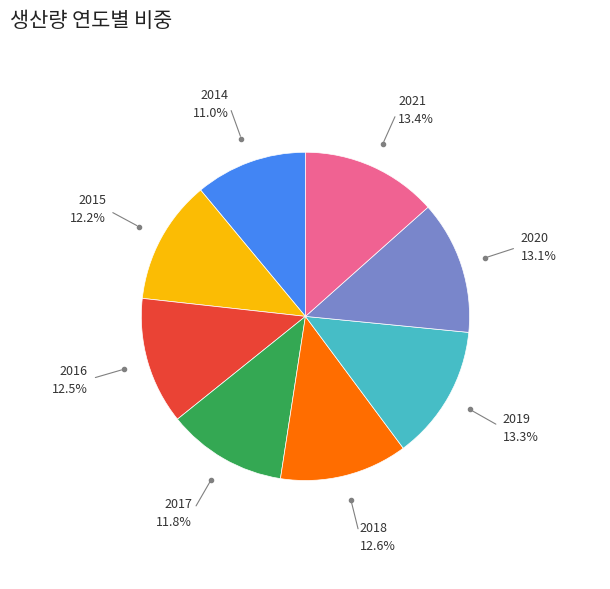

Is 2018 the majority of the pie?

No